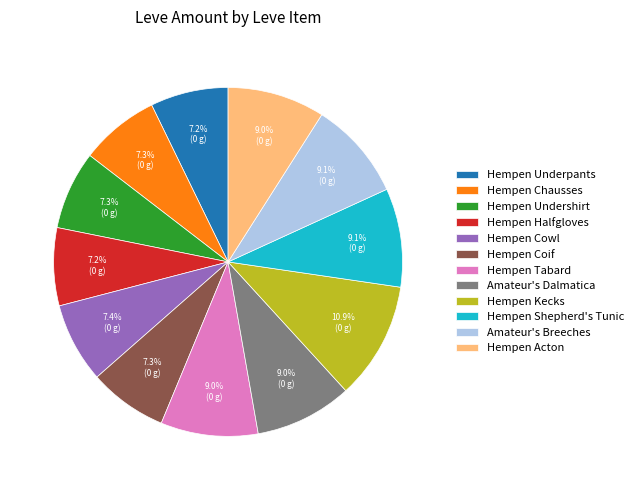

The Hempen Underpants slice represents 7% of the pie. True or false?

True